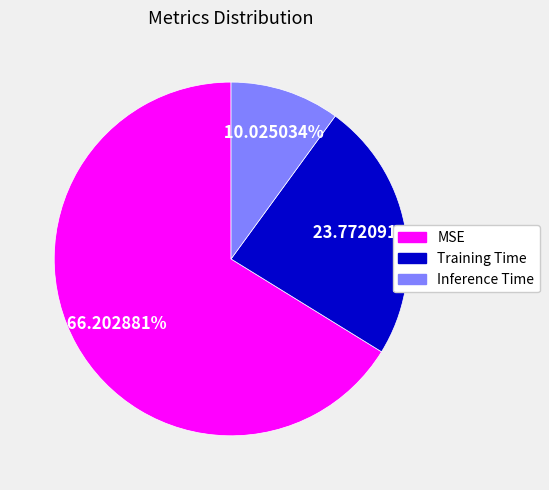

Rank the categories by value from lowest to highest.

Inference Time, Training Time, MSE